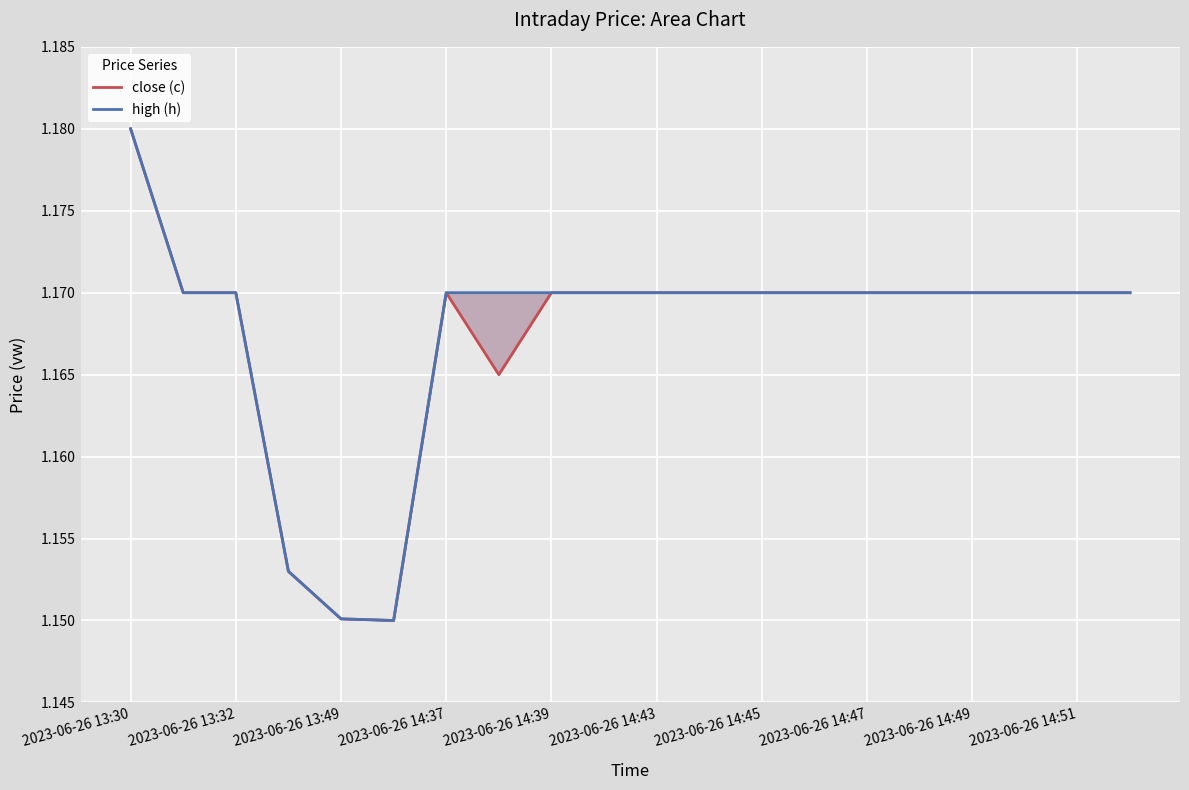

At which category is the sum across all series the highest?

2023-06-26 13:30